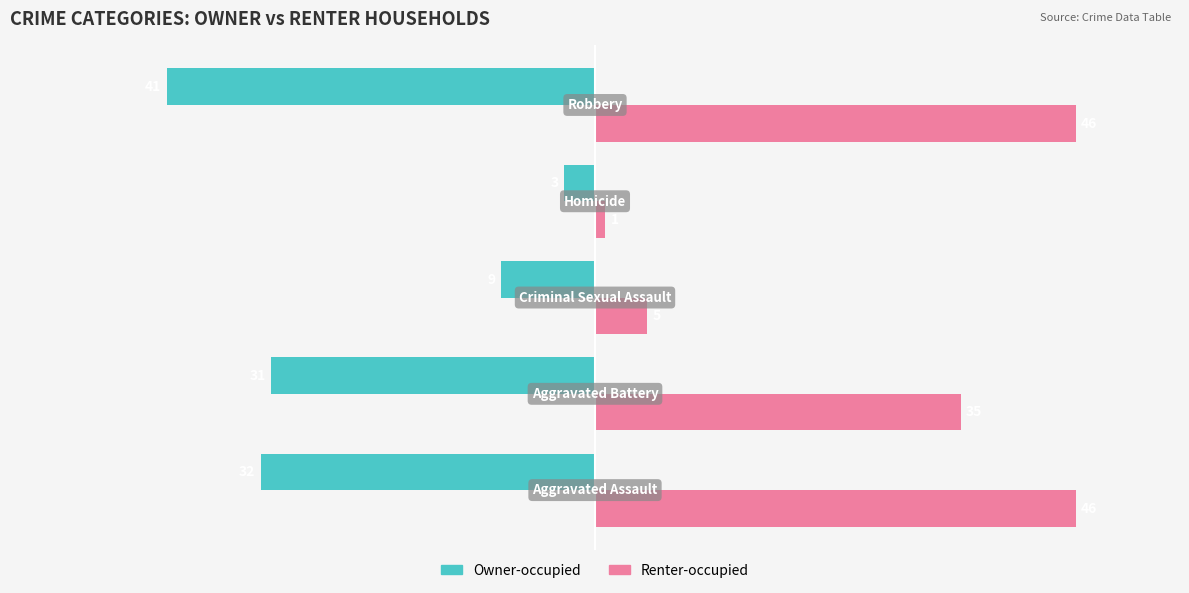

List the series in order of their overall mean, highest first.

Renter-occupied, Owner-occupied